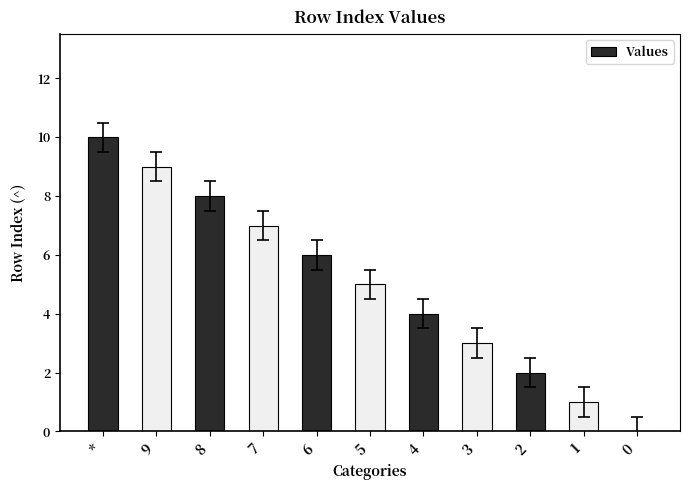

Reading left to right, list all the values displayed in this chart.

10	9	8	7	6	5	4	3	2	1	0